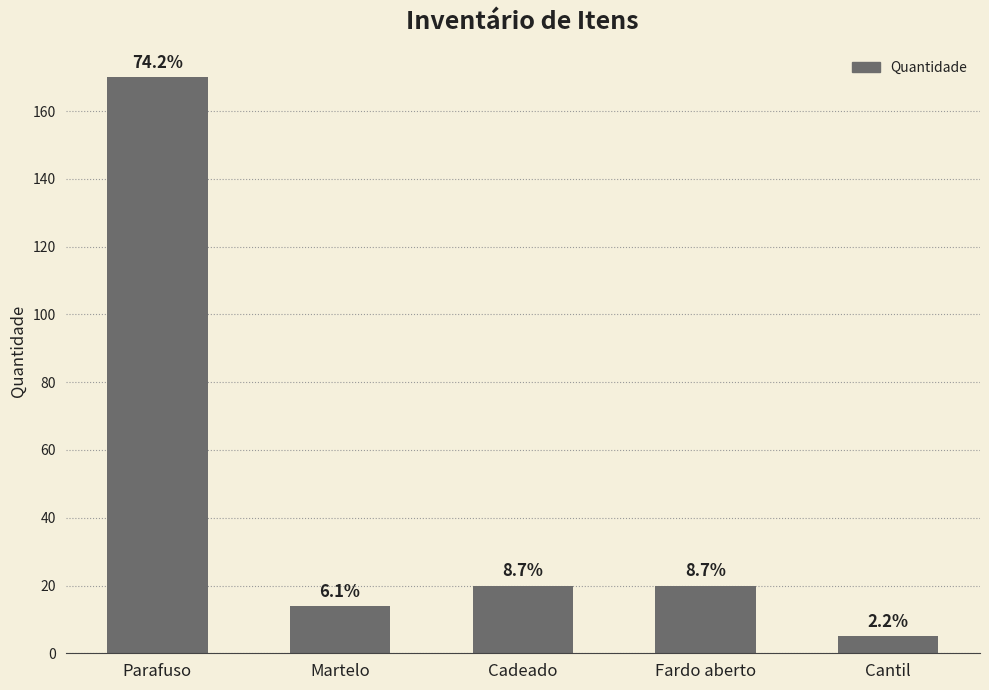

What is the average value?

46